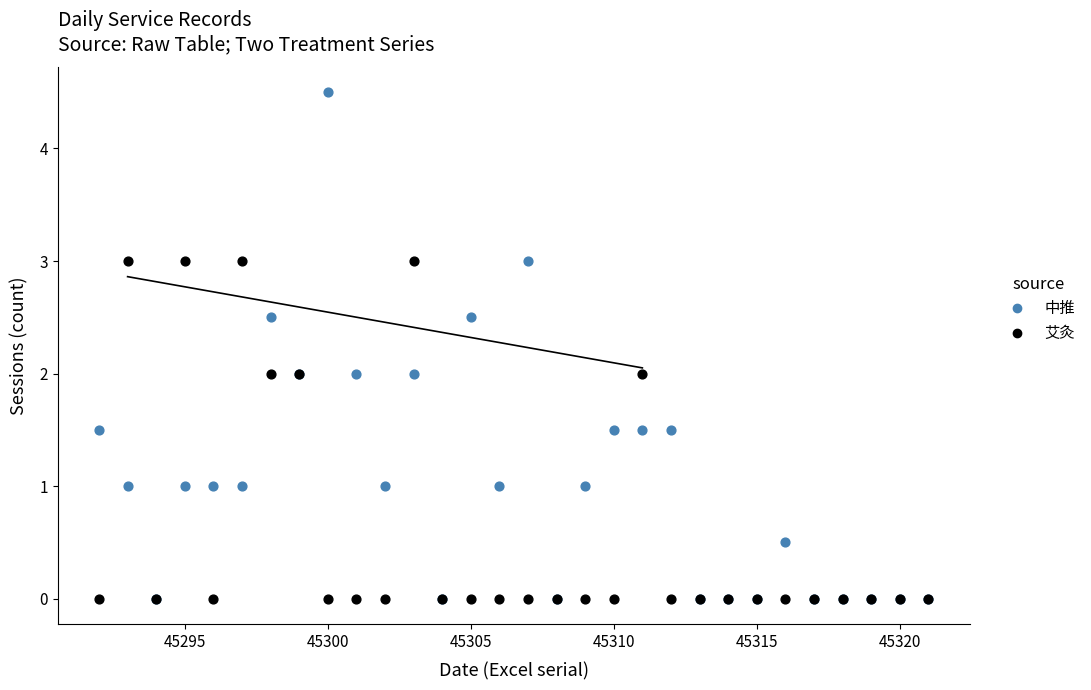

What are all the series names shown in the legend?

中推, 艾灸